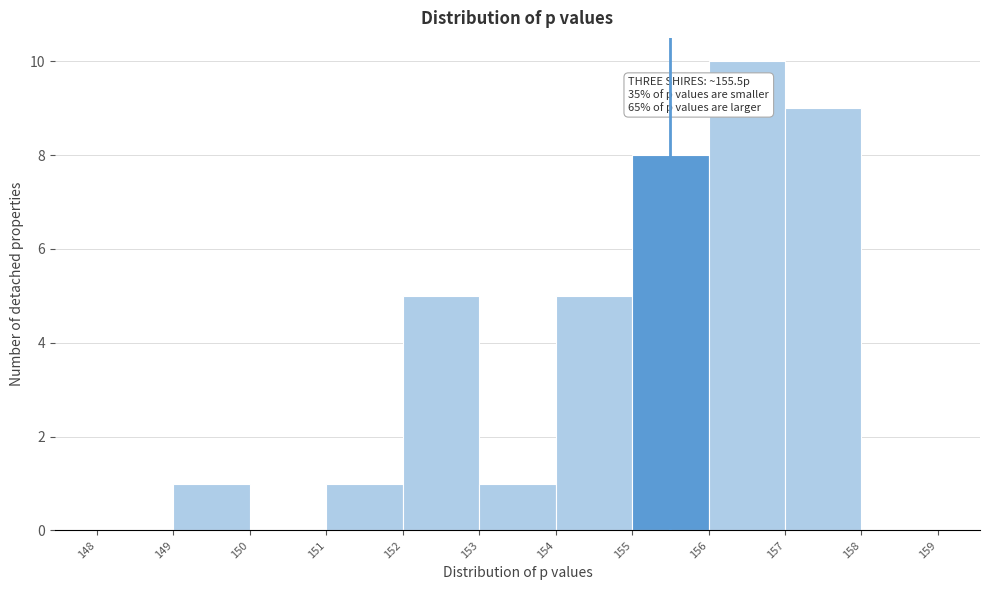

Over which range of the x-axis is the bar tallest?

156 to 157